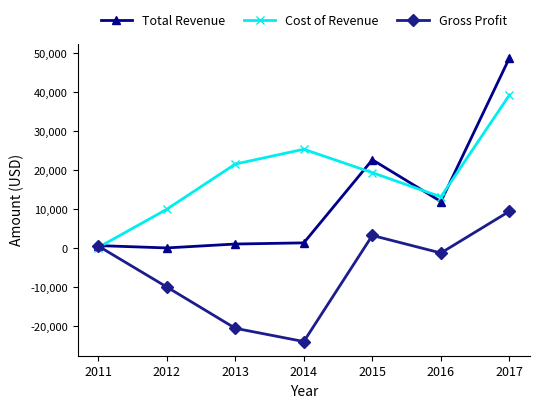

Which category has the highest value in the Cost of Revenue series?

2017